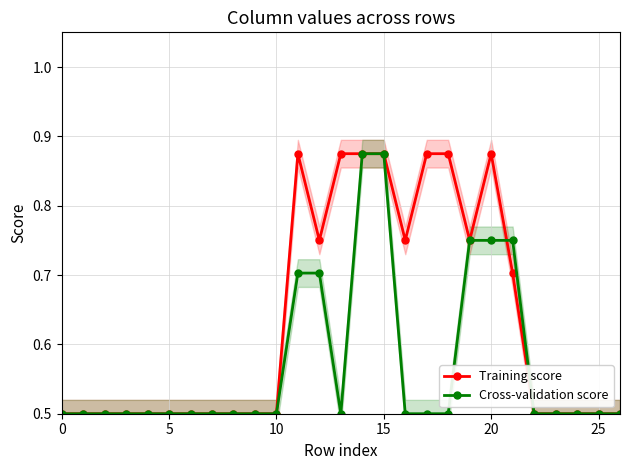

Reading right to left, list all the values displayed in this chart.

Training score: 0.5	0.5	0.5	0.5	0.5	0.7	0.9	0.8	0.9	0.9	0.8	0.9	0.9	0.9	0.8	0.9	0.5	0.5	0.5	0.5	0.5	0.5	0.5	0.5	0.5	0.5	0.5
Cross-validation score: 0.5	0.5	0.5	0.5	0.5	0.8	0.8	0.8	0.5	0.5	0.5	0.9	0.9	0.5	0.7	0.7	0.5	0.5	0.5	0.5	0.5	0.5	0.5	0.5	0.5	0.5	0.5